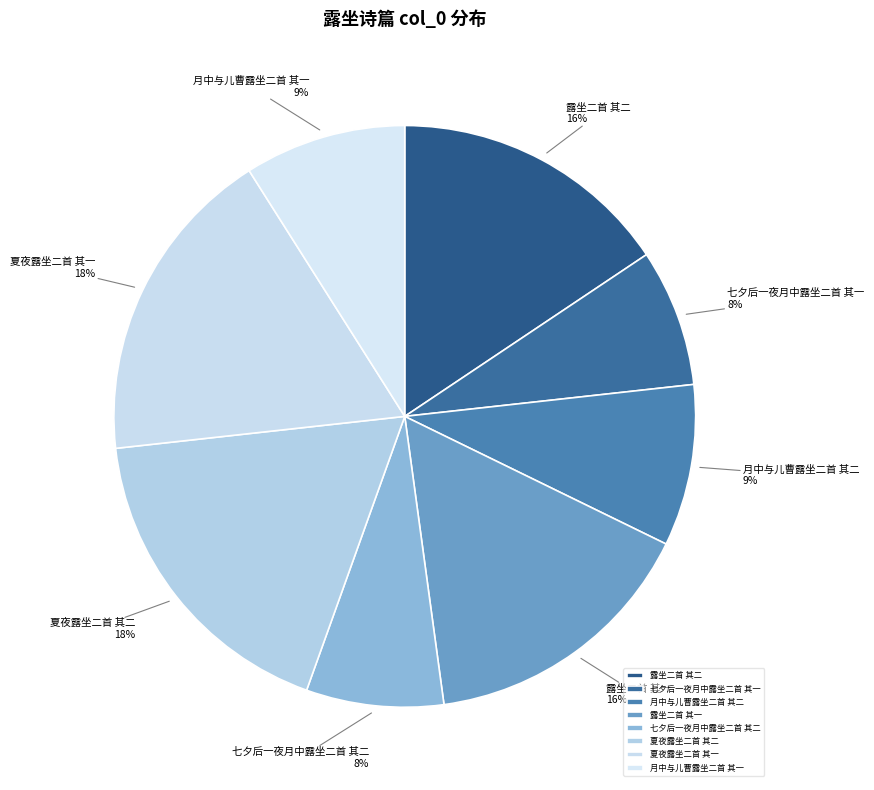

To the nearest percent, what is the average slice percentage?

12%